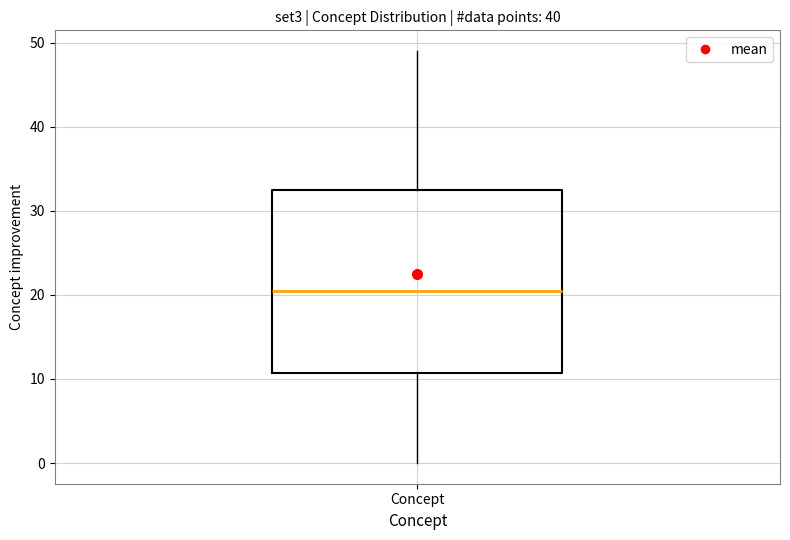

Transcribe this box plot: give where the median line is, the range the box spans, and where the two whiskers end, as read against the y-axis. The values are not printed on the chart, so give them approximately, as read against the axis.

median 21, box 11 to 33, whiskers 0 to 49